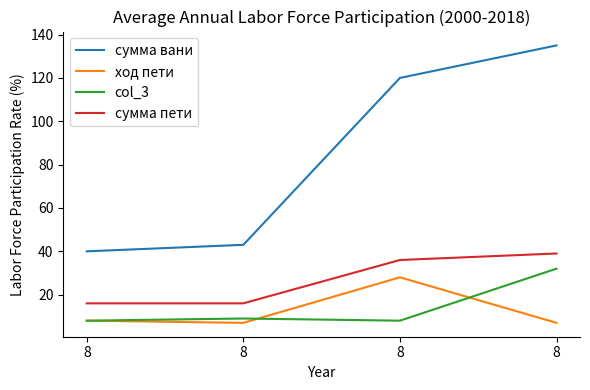

True or false: col_3 and сумма пети intersect in this chart.

False